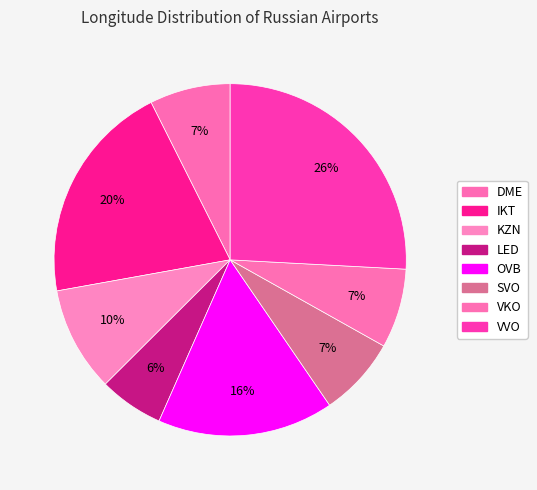

What is the smallest slice in the pie chart?

LED